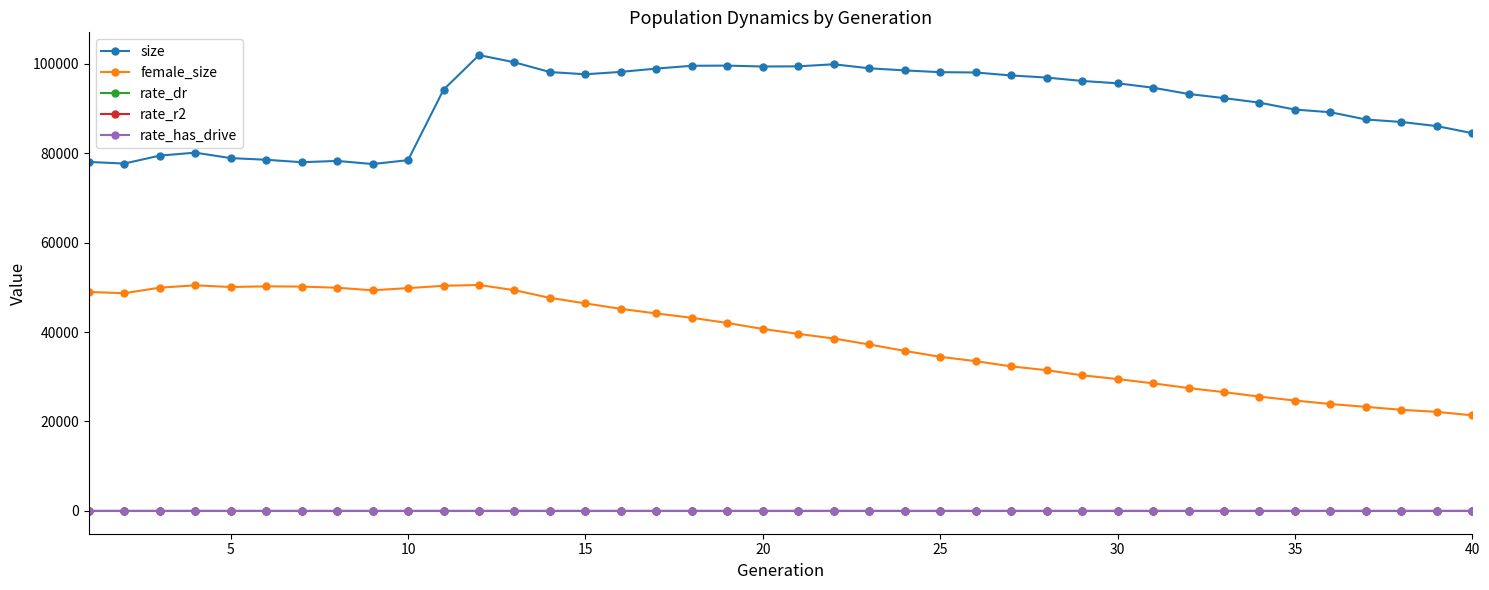

Which series has the largest total across all categories?

size